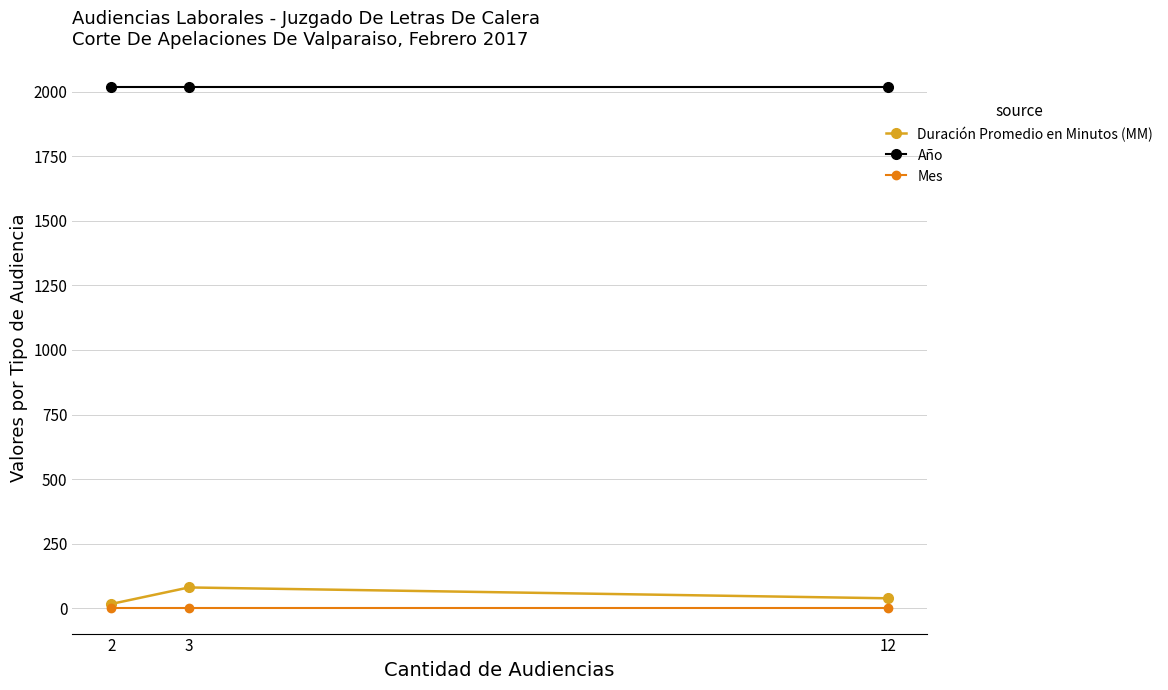

How many lines are shown in the chart?

3